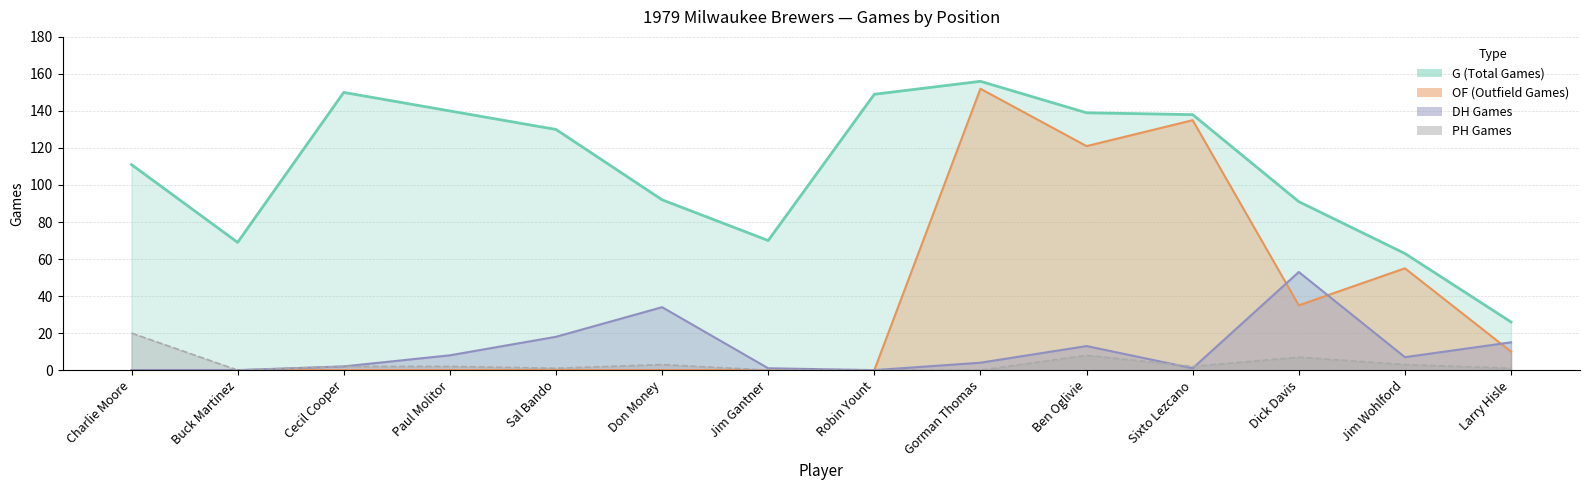

Which label corresponds to the largest value in the chart?

Gorman Thomas